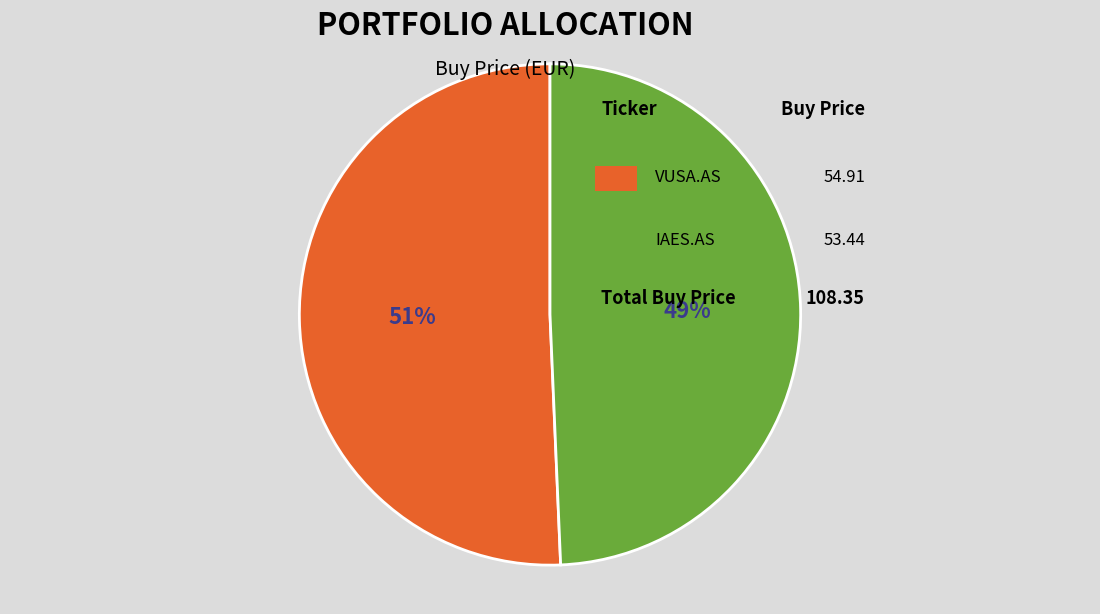

How many segments does this pie chart have?

2